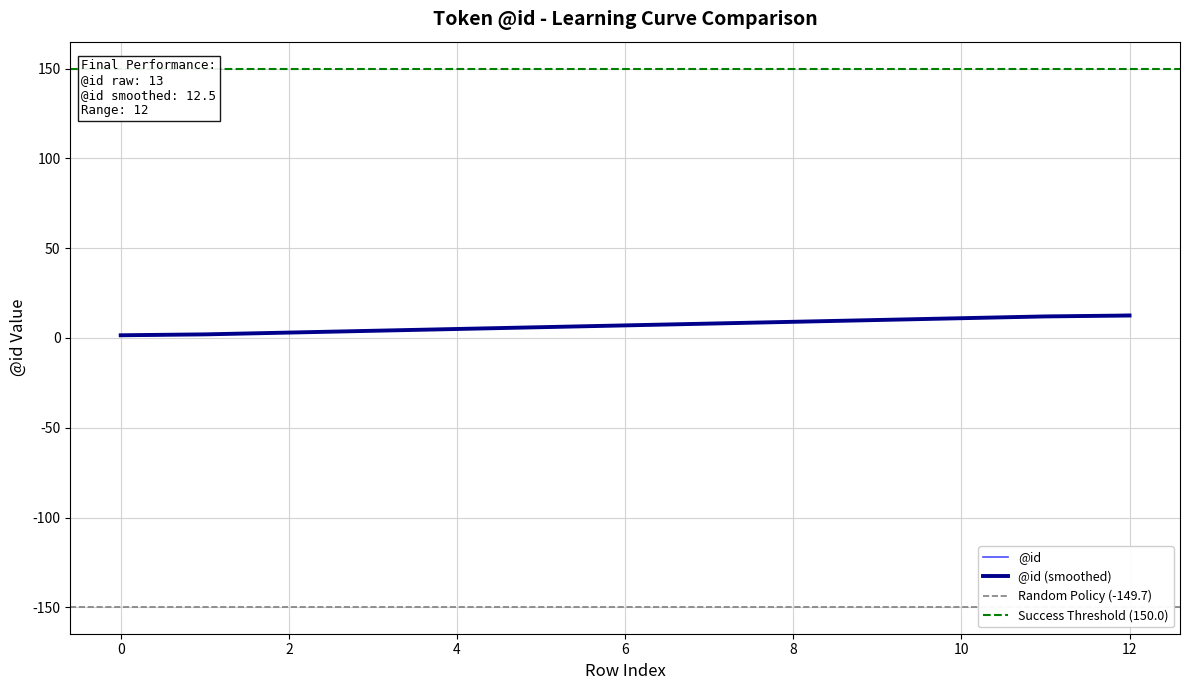

At which label is the value closest to 7?

6